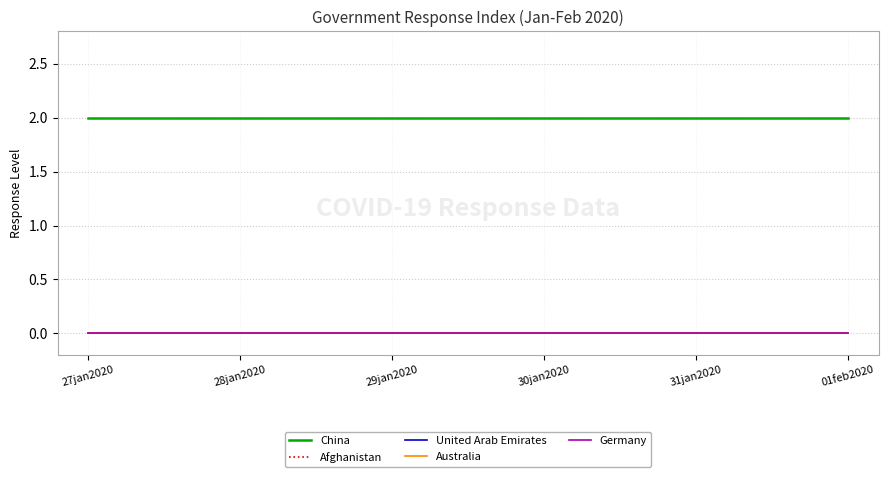

At which label does China reach its peak?

27jan2020